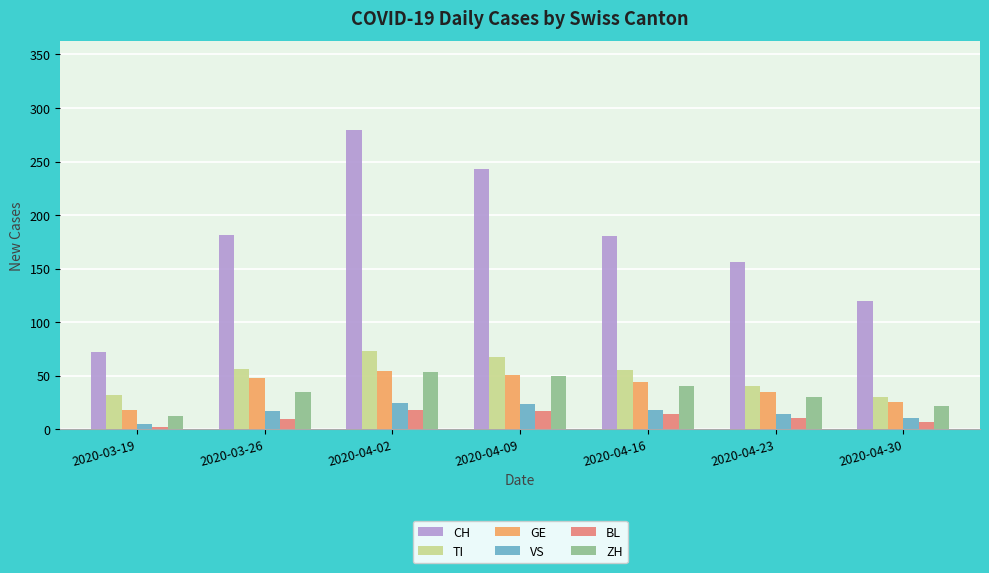

Which series changed the most between 2020-03-26 and 2020-04-09?

CH